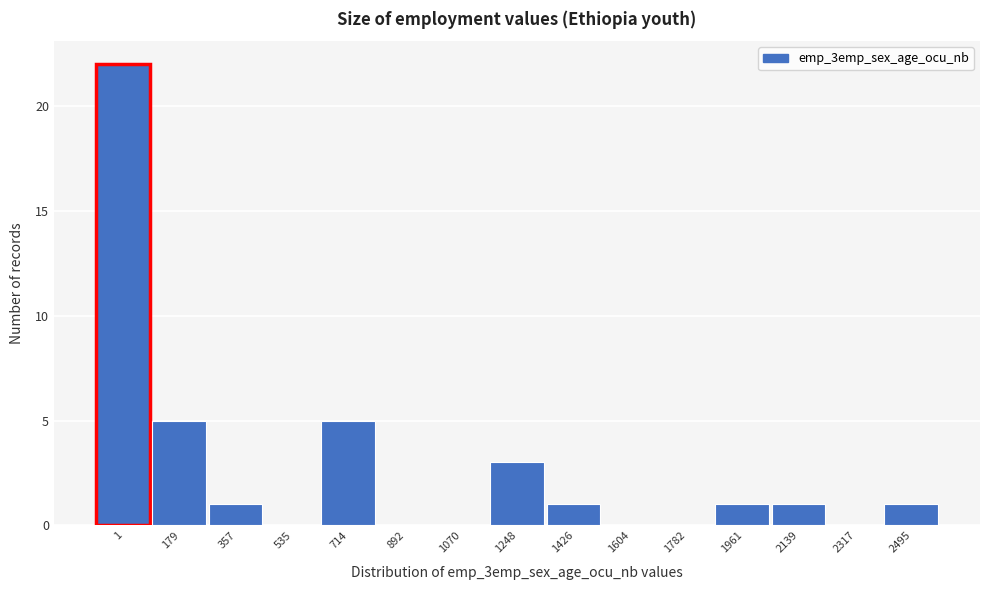

Reading left to right, transcribe all the data shown in this chart.

1=22	179=5	357=1	535=0	714=5	892=0	1070=0	1248=3	1426=1	1604=0	1782=0	1961=1	2139=1	2317=0	2495=1